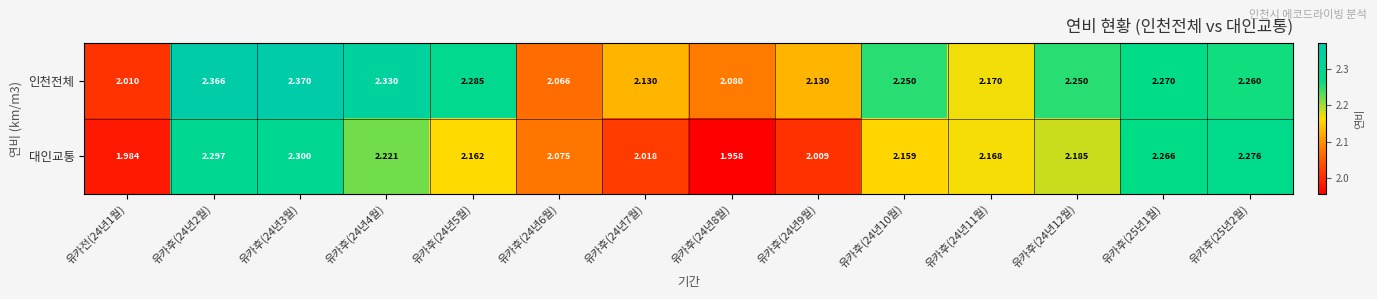

At 유카후(24년7월), list the series in order from smallest to largest.

대인교통, 인천전체